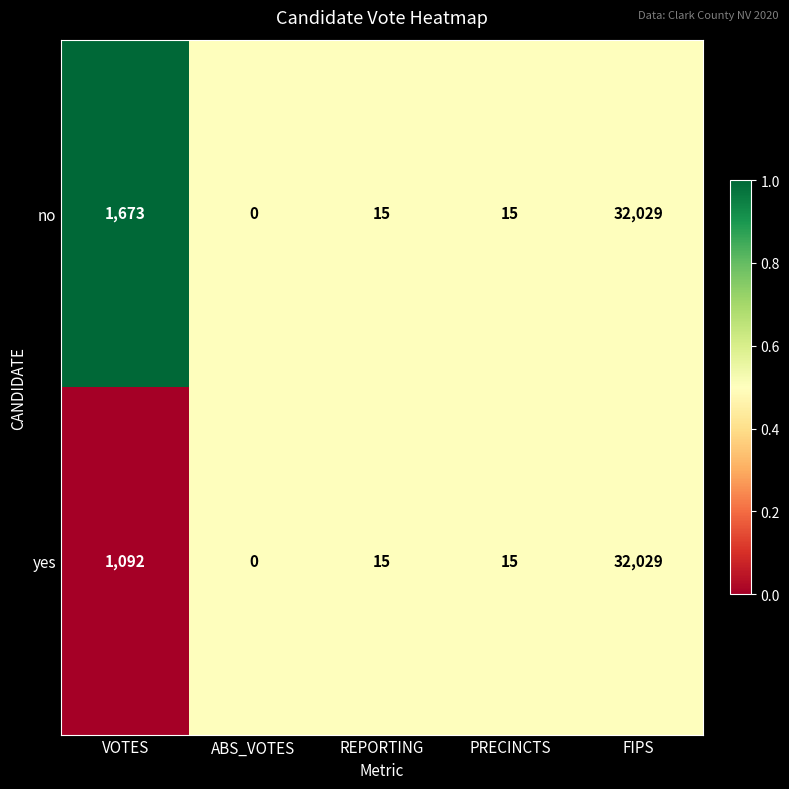

How many series are shown in this chart?

2